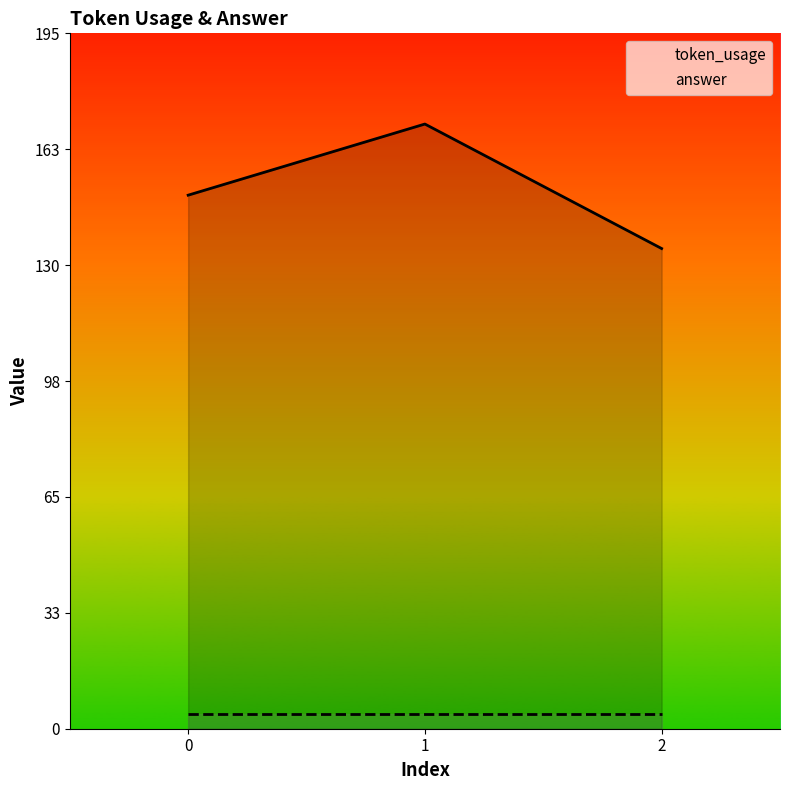

At which label does token_usage first exceed 150?

1